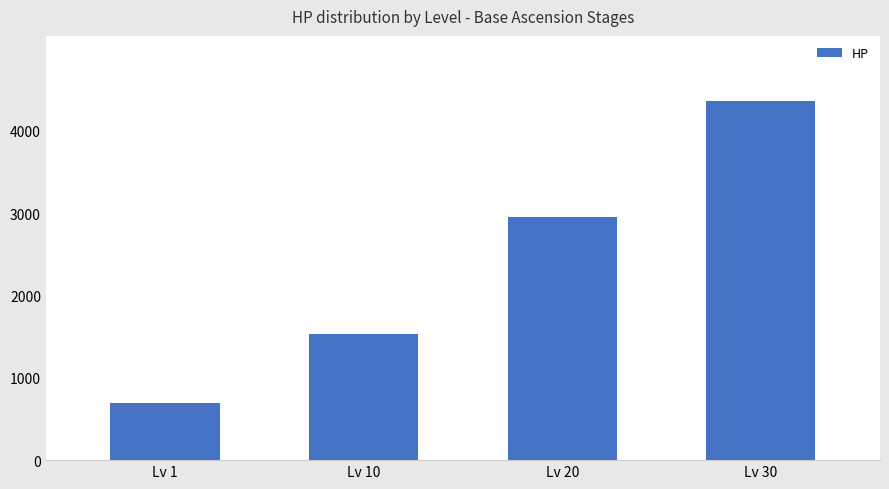

Reading left to right, what are all the values shown in this chart?

Lv 1=692	Lv 10=1537	Lv 20=2951	Lv 30=4366